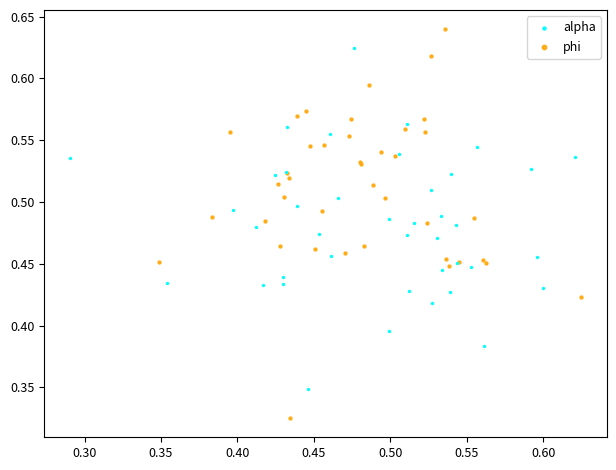

What are all the series names shown in the legend?

alpha, phi